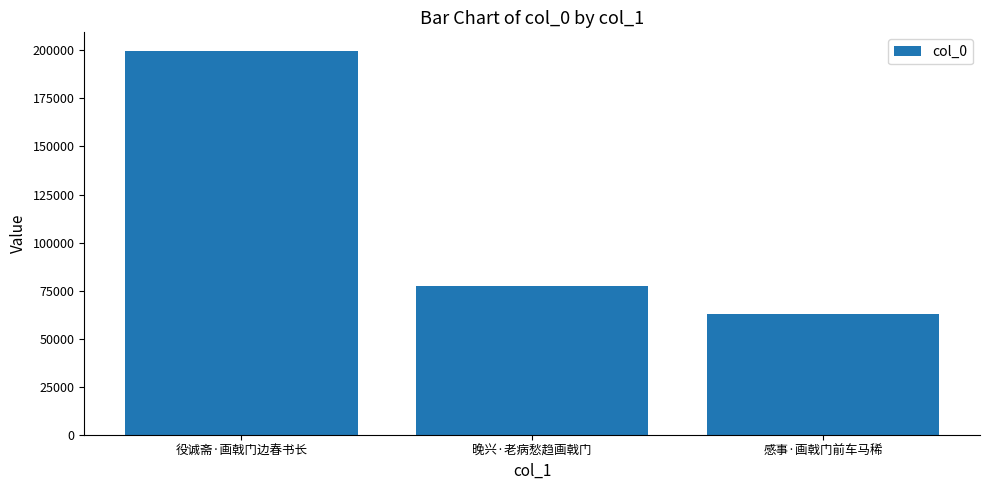

At which category does the chart reach its peak across all series?

役诚斋·画戟门边春书长